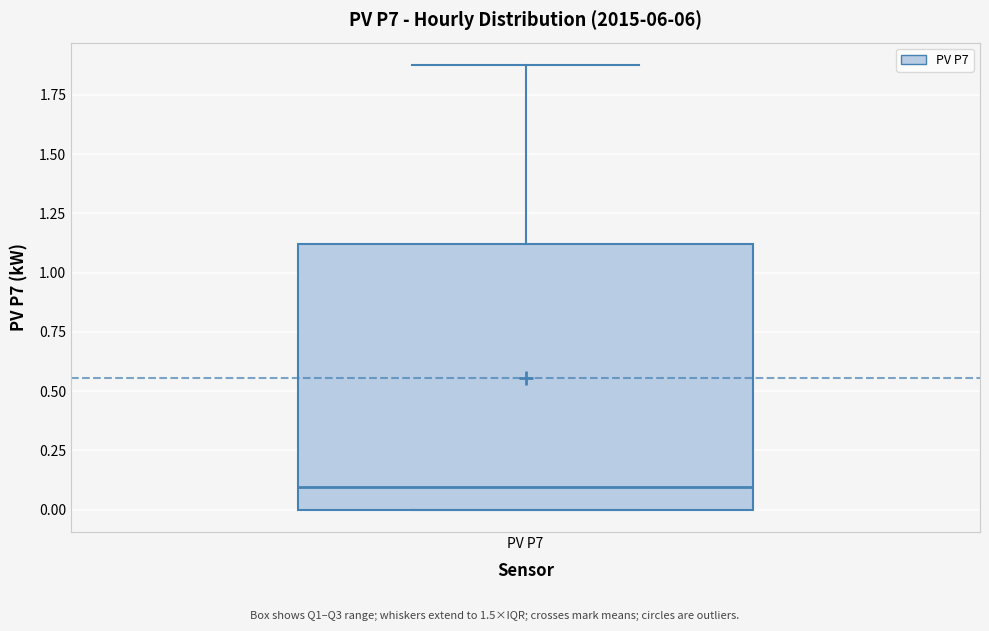

Read this box plot against the y-axis: the position of the median line, the range covered by the box, and the ends of both whiskers. The values are not printed on the chart, so give them approximately, as read against the axis.

median 0.1, box 0.0 to 1.1, whiskers 0.0 to 1.9